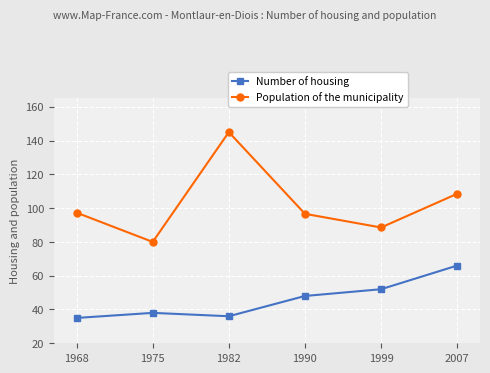

How many series are shown in this chart?

2